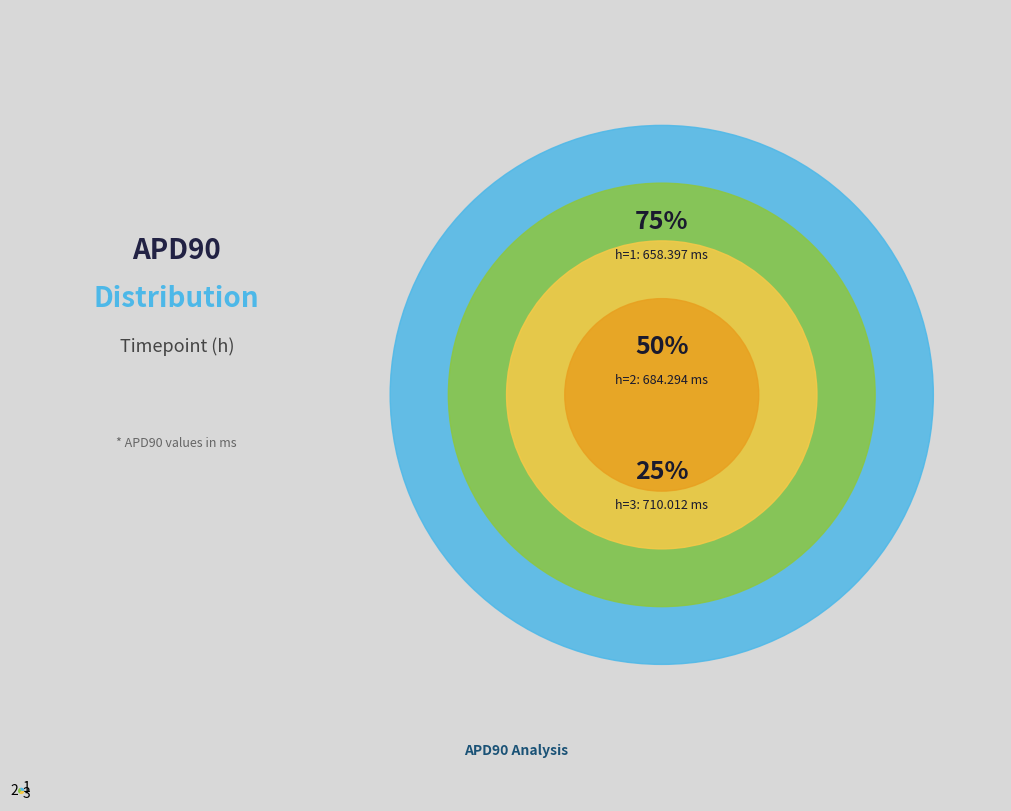

Is the sum of 2 and 1 greater than half?

Yes